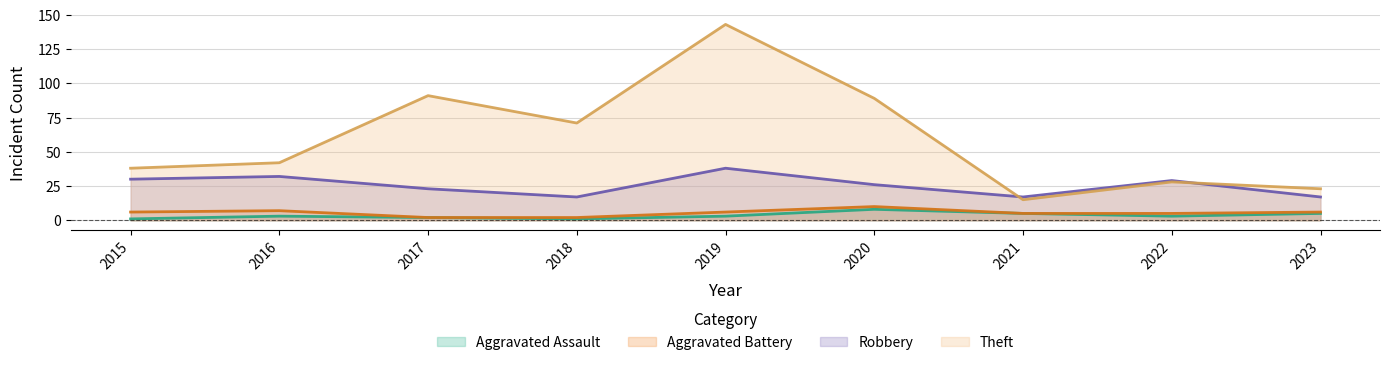

The value of Theft at 2021 is 25. True or false?

False